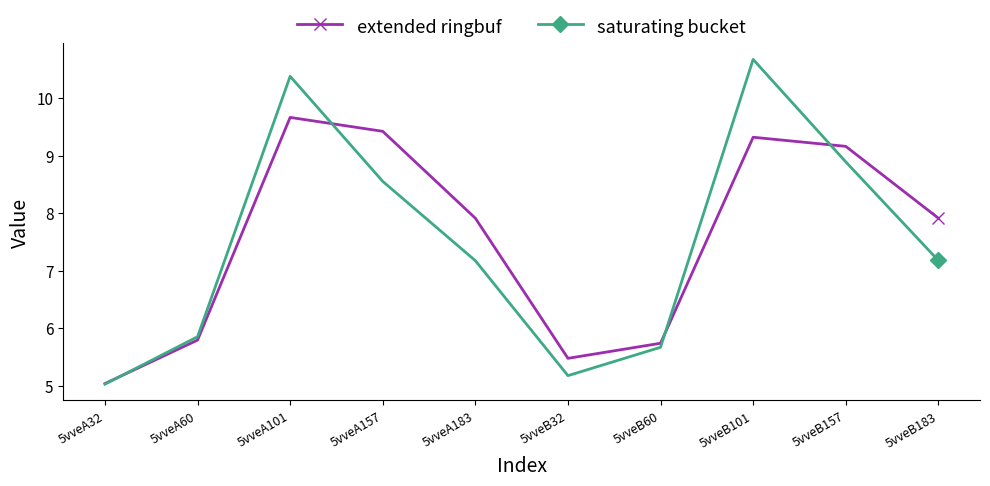

At how many categories does at least one series exceed 9?

4